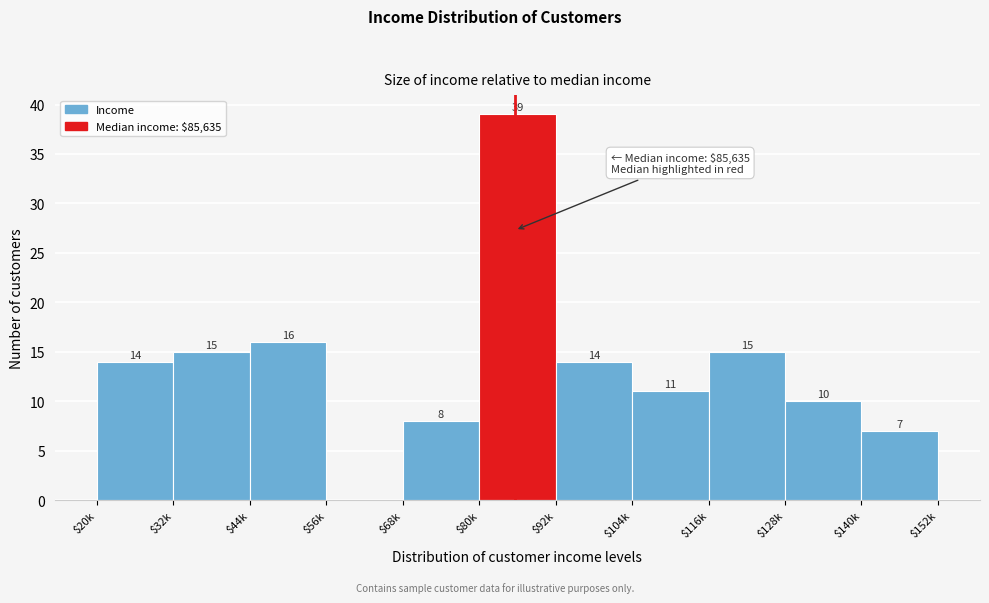

Is it true that the value at $56k is 27?

False